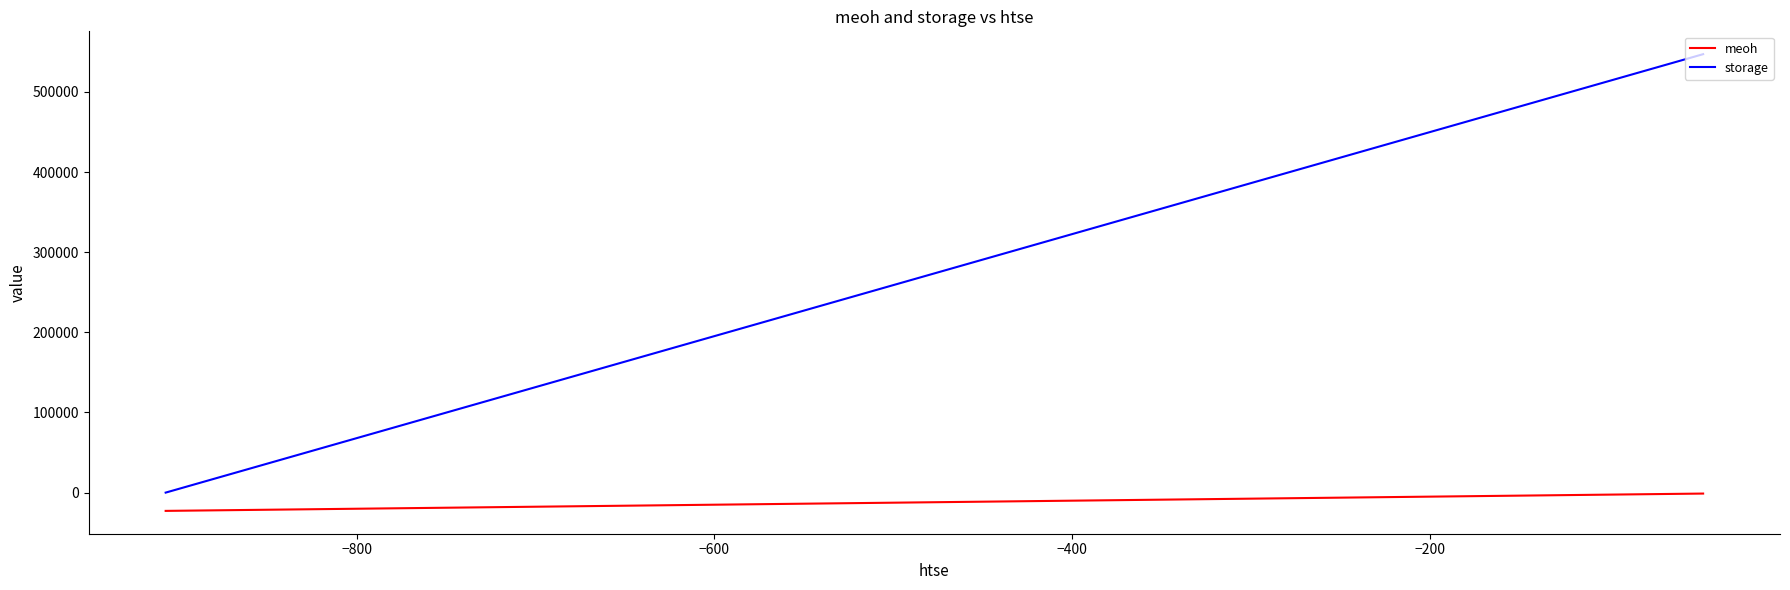

Is this an area chart (filled region under the line)?

No